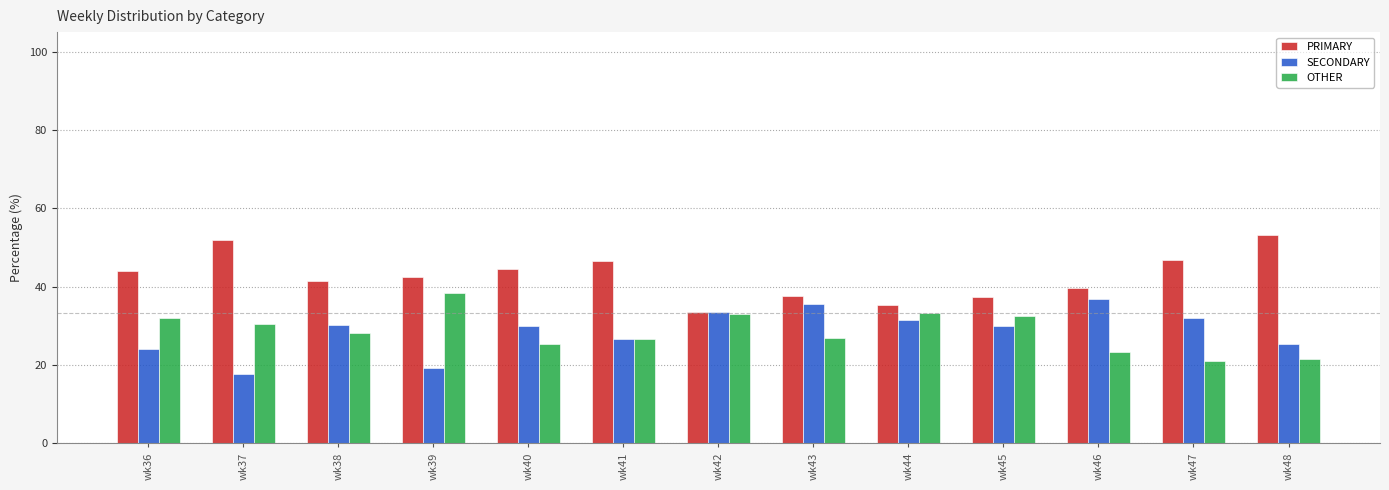

What is the value of the OTHER bar at the 3rd from the left?

28.3